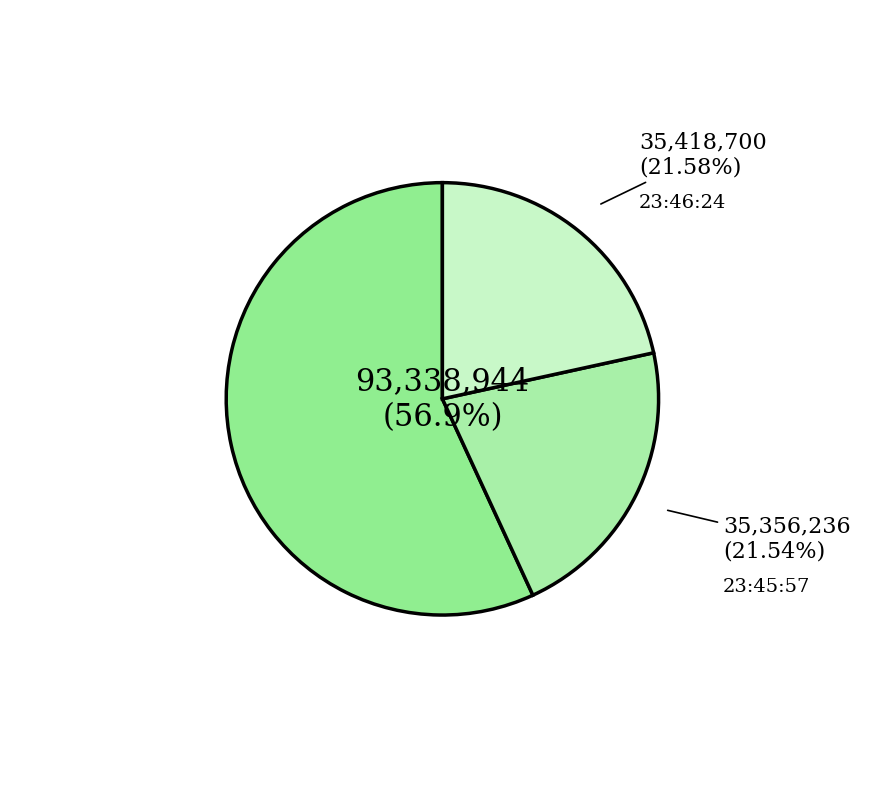

Does 23:45:53 represent more than half of the total?

No